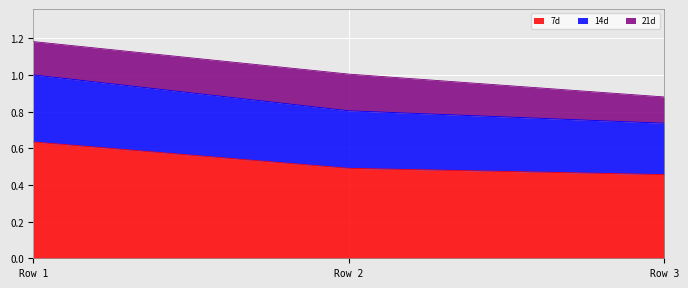

At which category is the sum across all series the highest?

Row 1